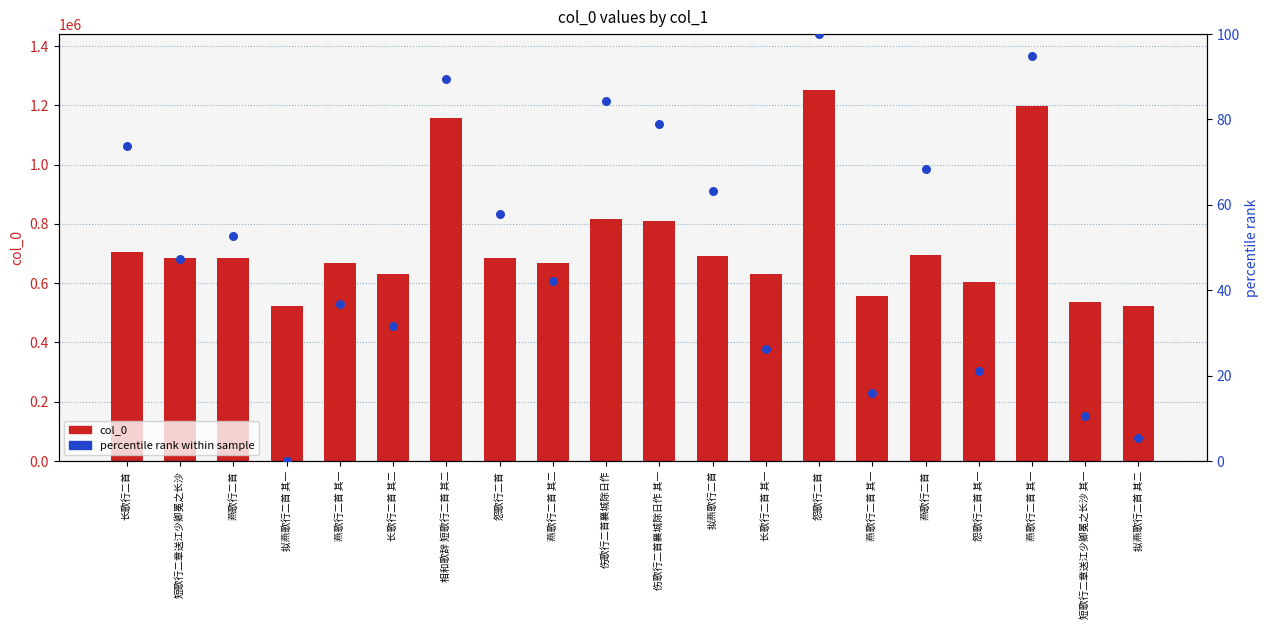

Which series reaches the maximum Y coordinate?

col_0